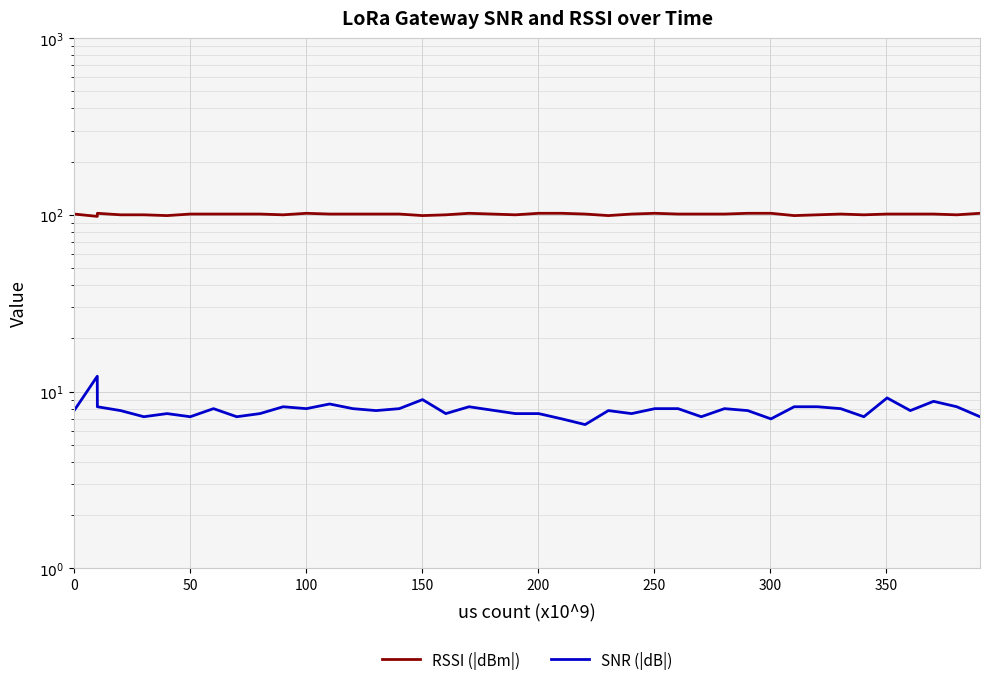

What is the value of the RSSI (|dBm|) point at the 37th from the left?

101.0